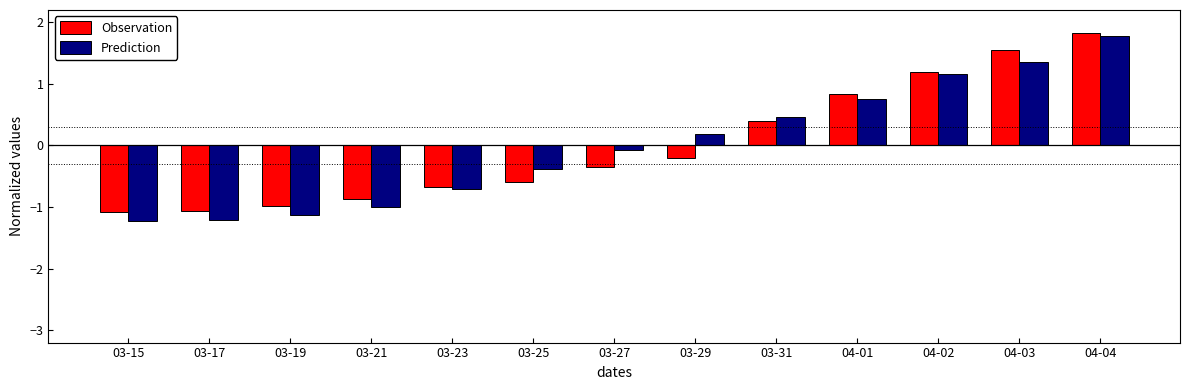

Reading left to right, transcribe all the data shown in this chart.

Observation: 03-15=-1.1	03-17=-1.1	03-19=-1.0	03-21=-0.9	03-23=-0.7	03-25=-0.6	03-27=-0.4	03-29=-0.2	03-31=0.4	04-01=0.8	04-02=1.2	04-03=1.6	04-04=1.8
Prediction: 03-15=-1.2	03-17=-1.2	03-19=-1.1	03-21=-1.0	03-23=-0.7	03-25=-0.4	03-27=-0.1	03-29=0.2	03-31=0.5	04-01=0.8	04-02=1.2	04-03=1.4	04-04=1.8